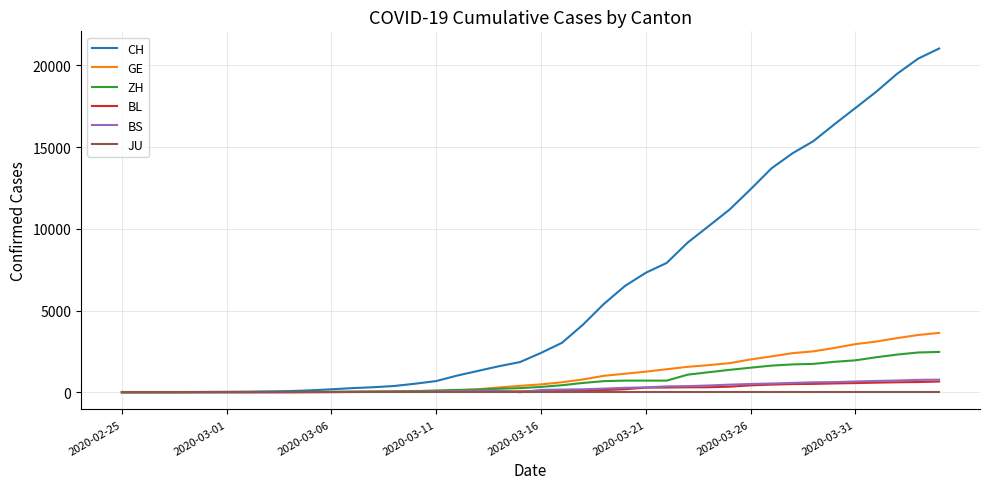

What is the greatest value displayed?

21036